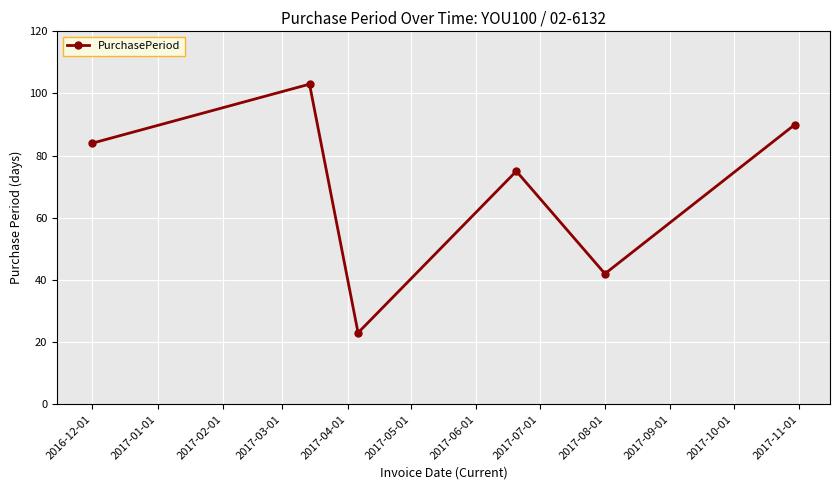

What is the sum of all values?

417